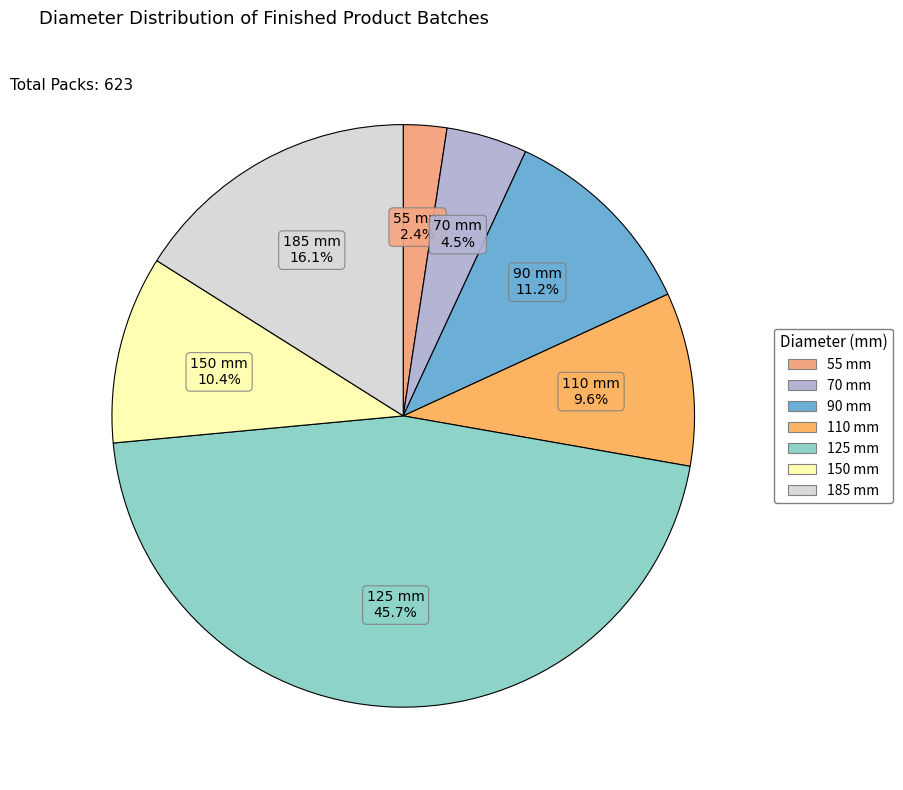

To the nearest percent, what is the difference between the 90 and 125 slice percentages?

35%